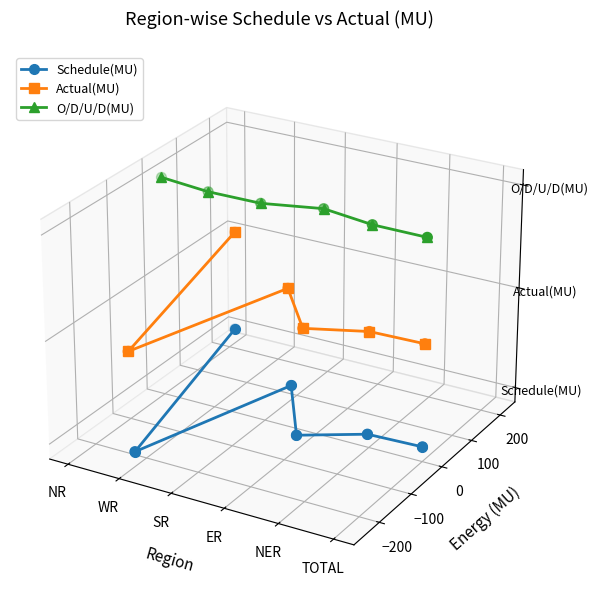

At which category is the sum across all series the highest?

NR